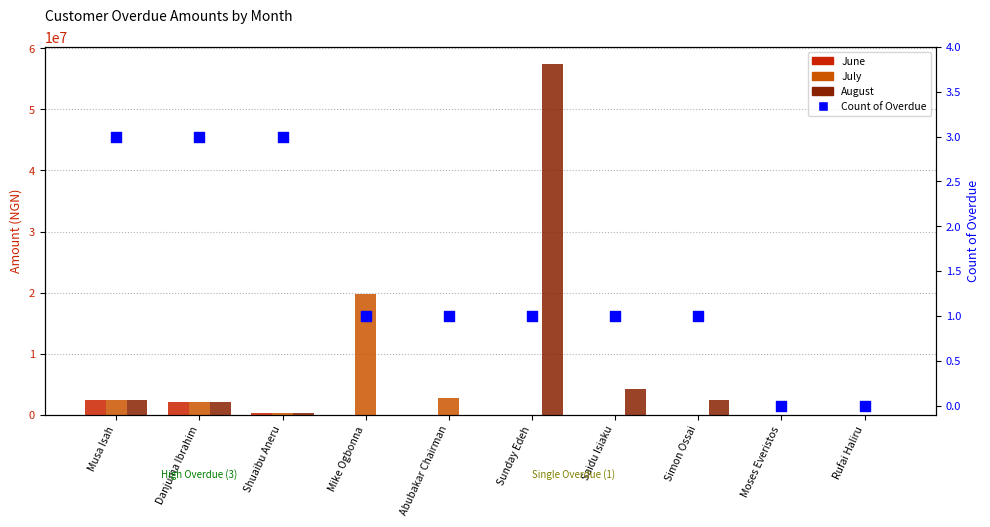

Which series has the largest Y range (max minus min)?

August